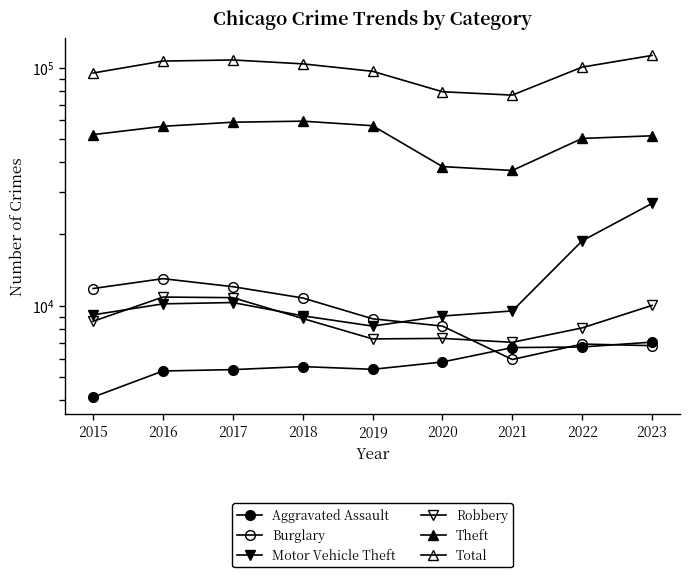

How many interior local peaks does the Burglary series have?

2